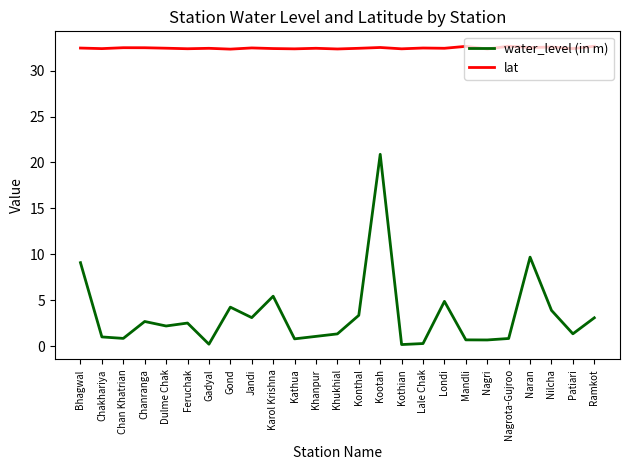

Rank the series by their average value, from lowest to highest.

water_level (in m), lat